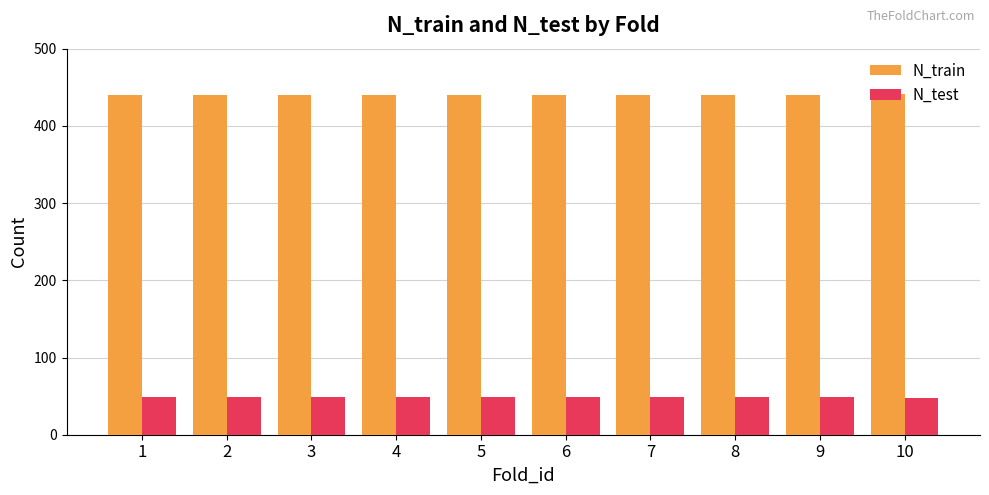

True or false: N_train has a value of 440 at 6.

True